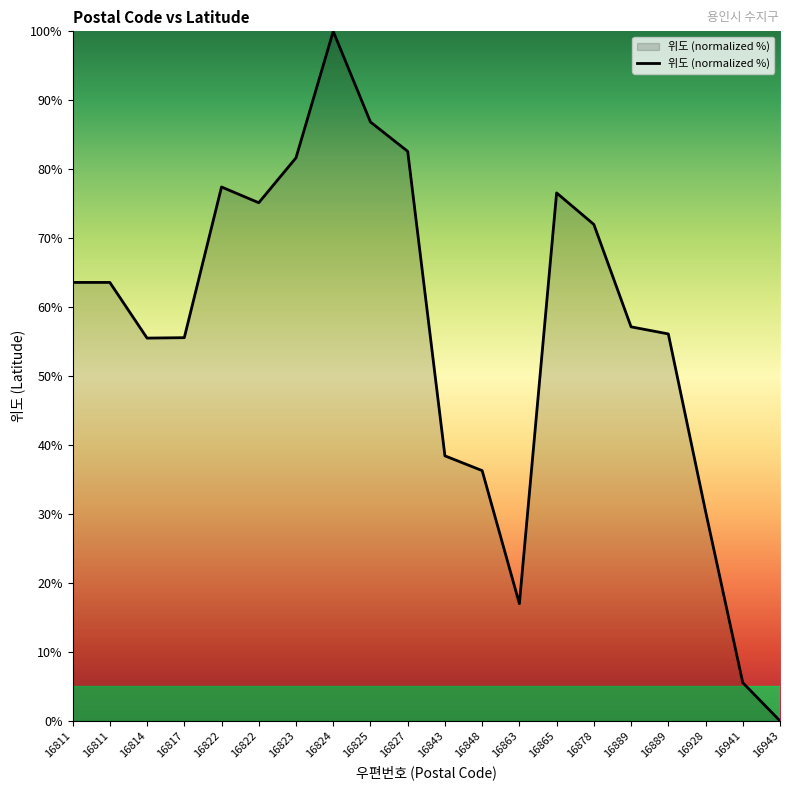

What is the average value?

56.6